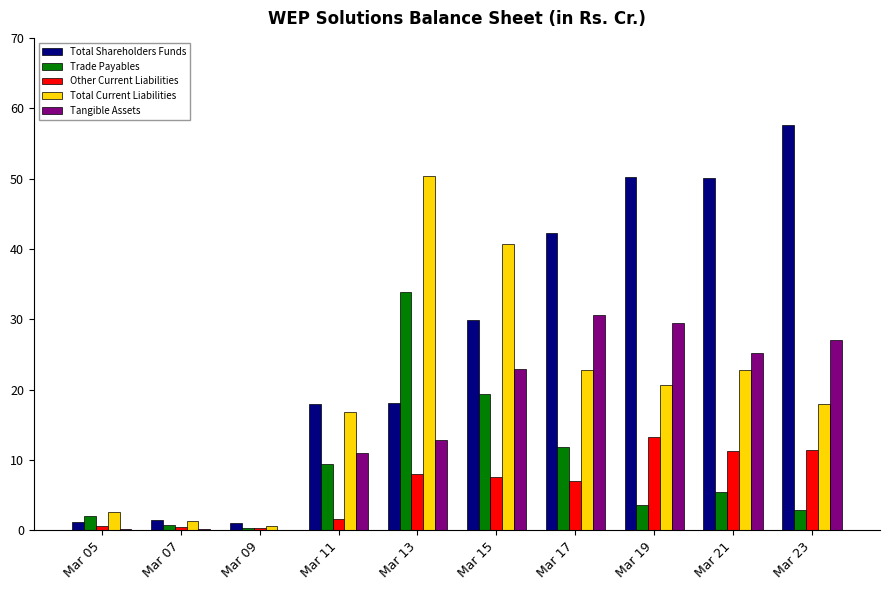

The Tangible Assets series shows 37.0 at Mar 21. True or false?

False